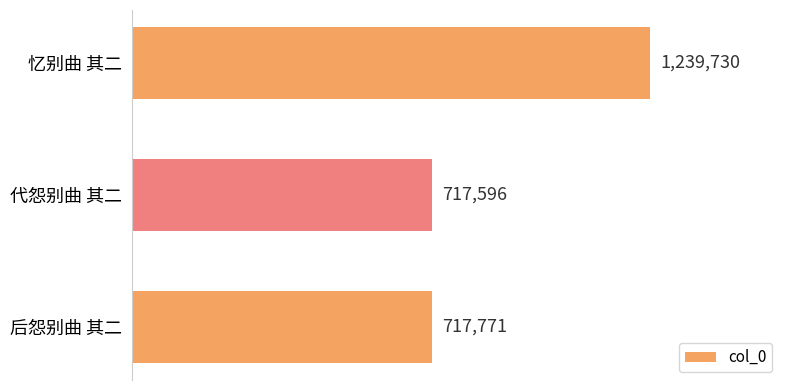

True or false: the data shows 717771 at 后怨别曲 其二.

True